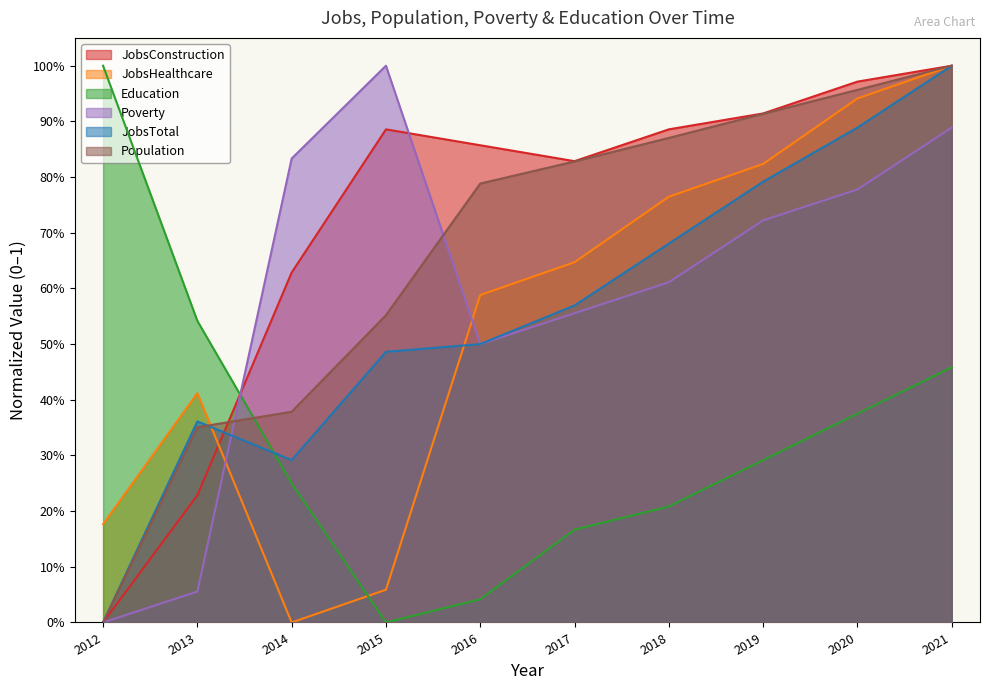

At which label does Poverty reach its minimum?

2012